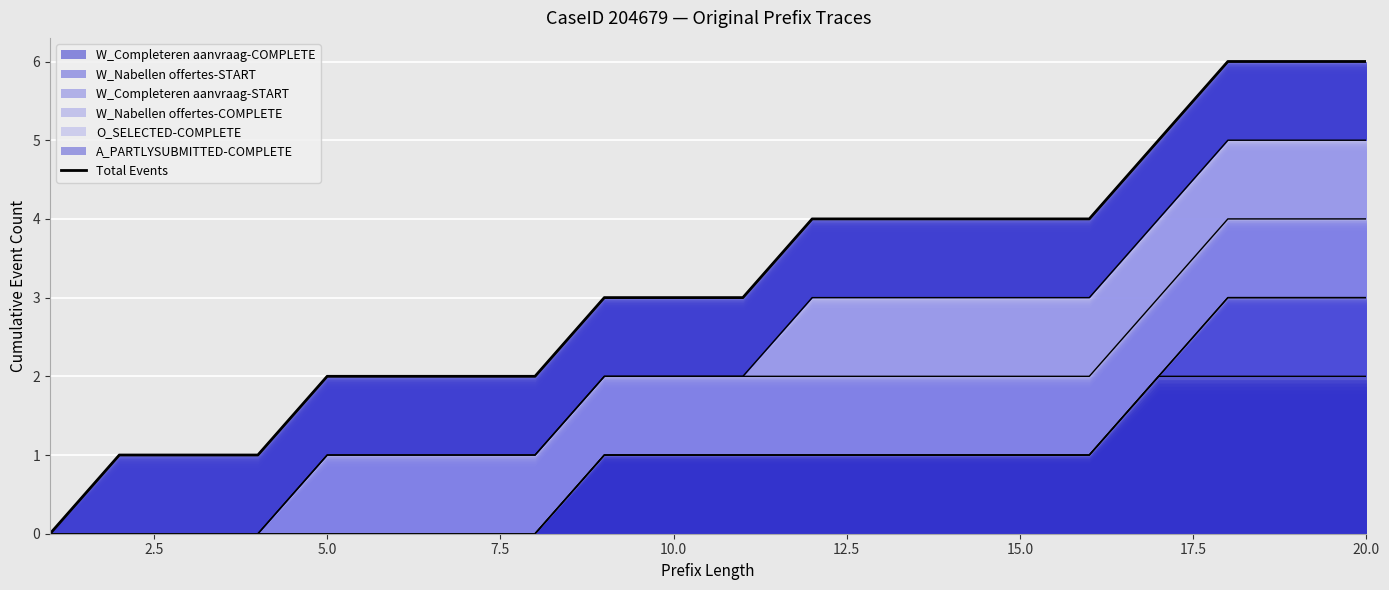

How many data points are less than 3?

8